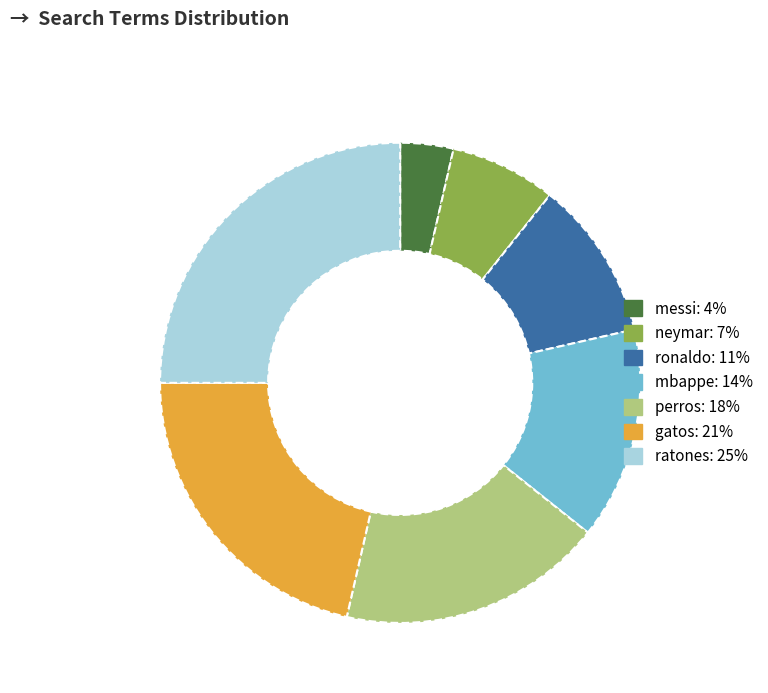

Approximately how many times larger is the value at mbappe compared to neymar?

2.0